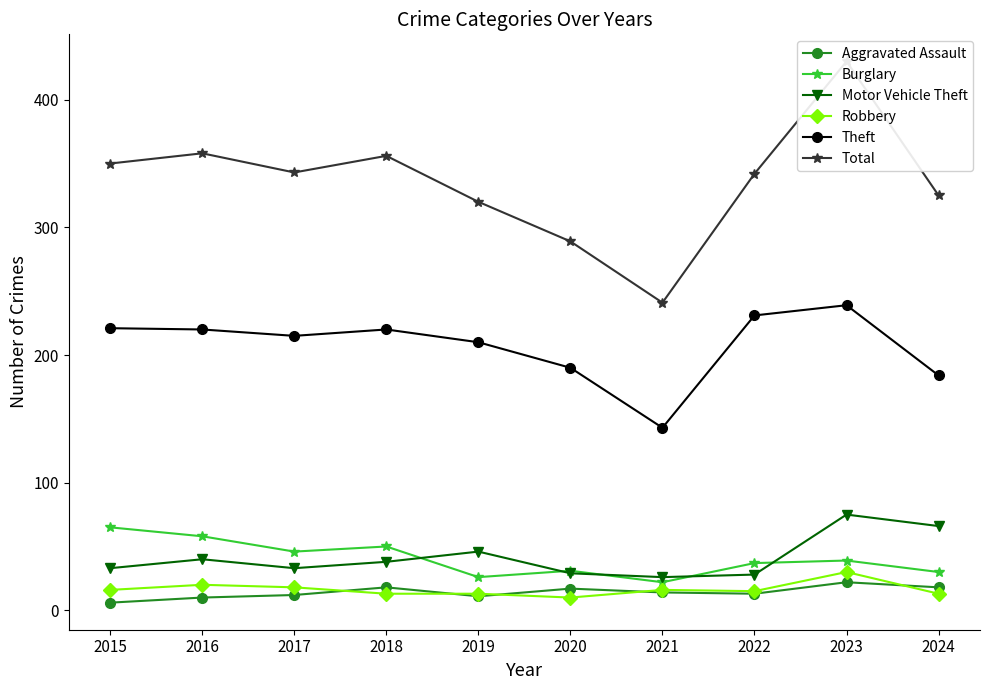

What value does the Aggravated Assault series have at 2020?

17